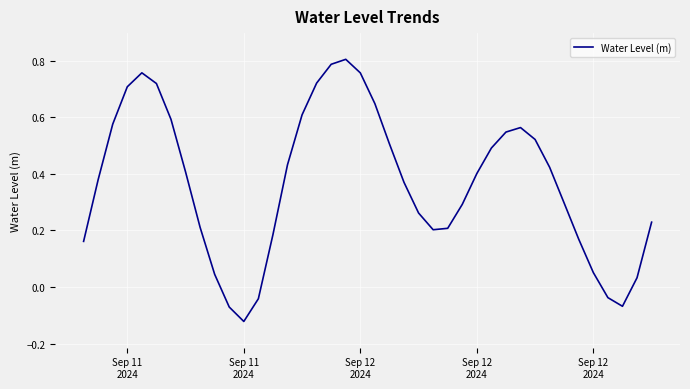

What is the difference between the maximum and minimum values?

0.9